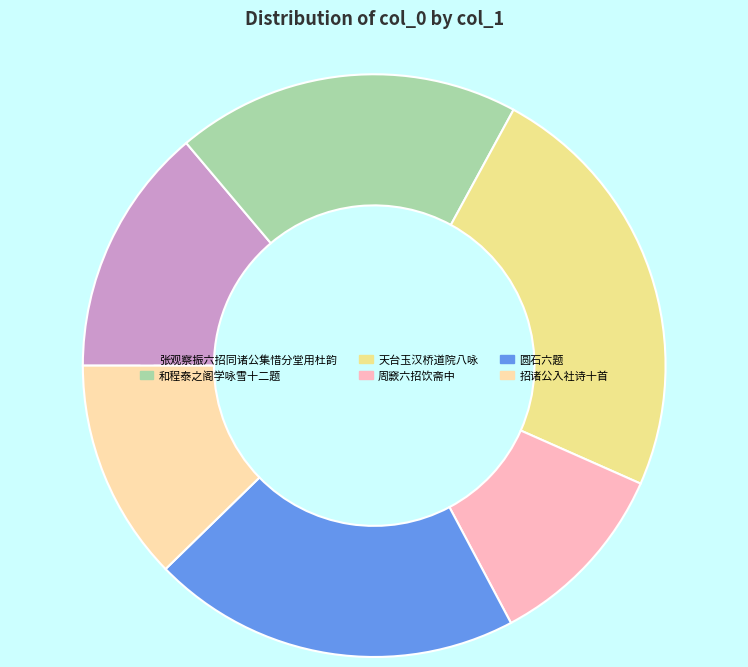

The 周窾六招饮斋中 slice represents 1% of the pie. True or false?

False